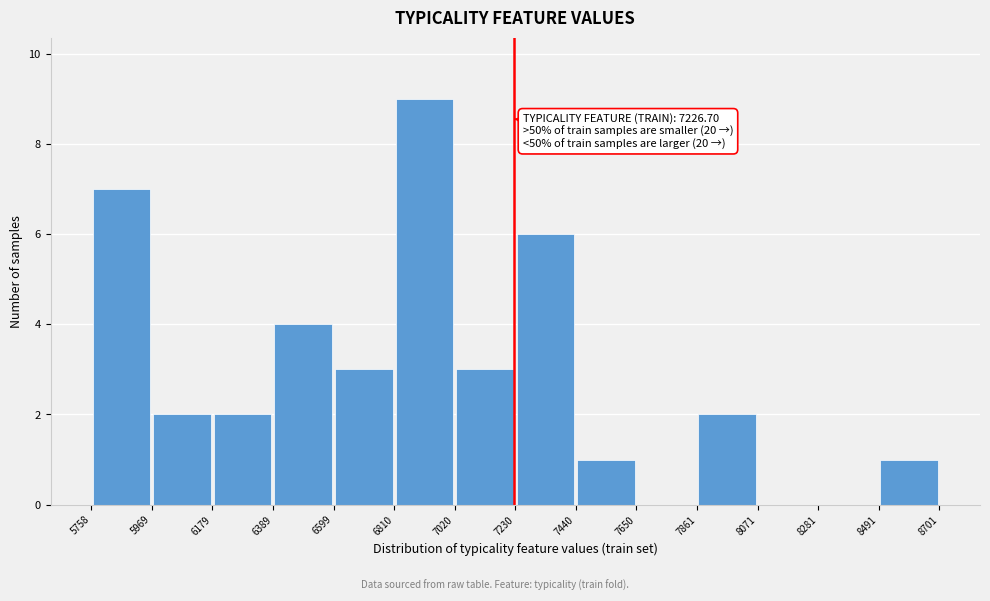

Which range on the x-axis has the tallest bar?

6810 to 7020